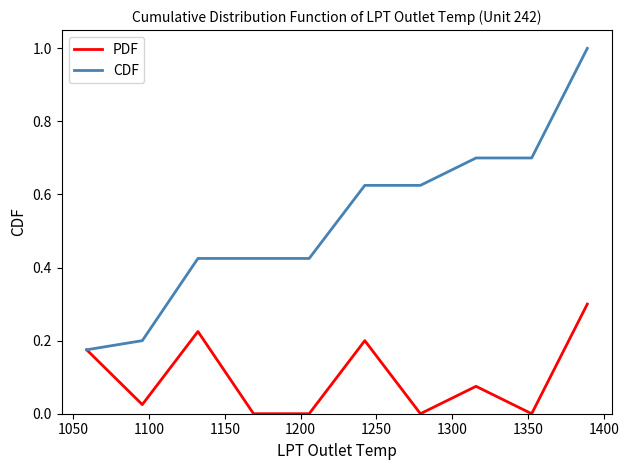

Rank the series by their maximum value, from highest to lowest.

CDF, PDF